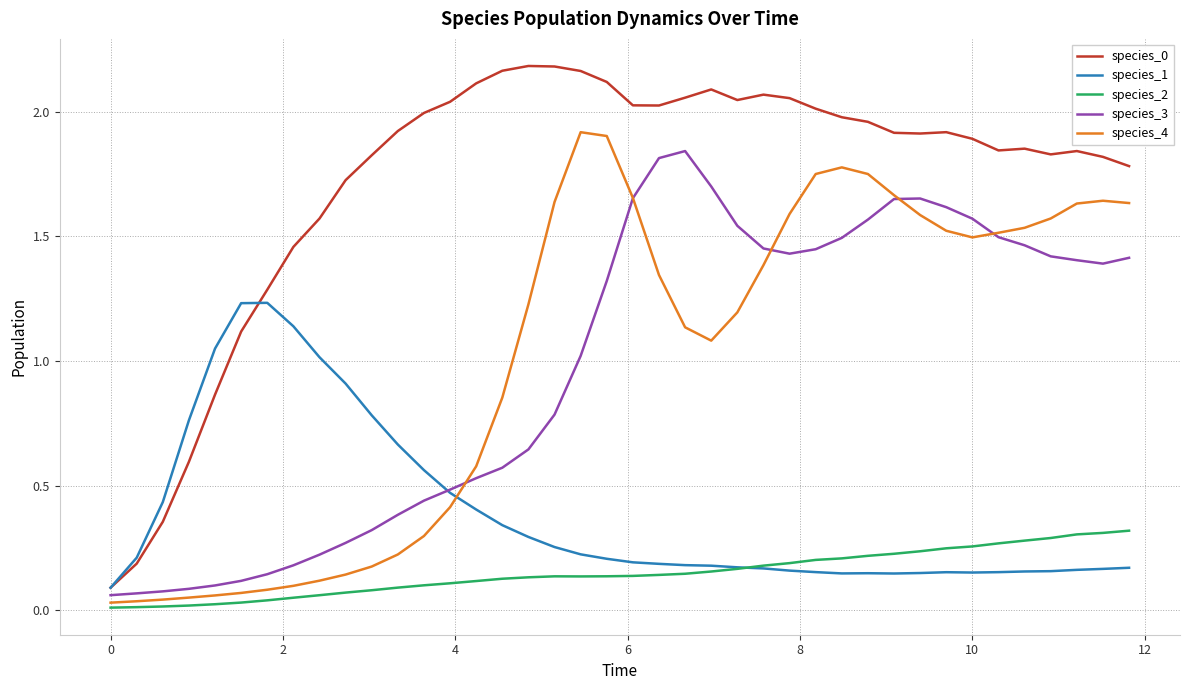

True or false: species_4 and species_0 cross at least once.

False